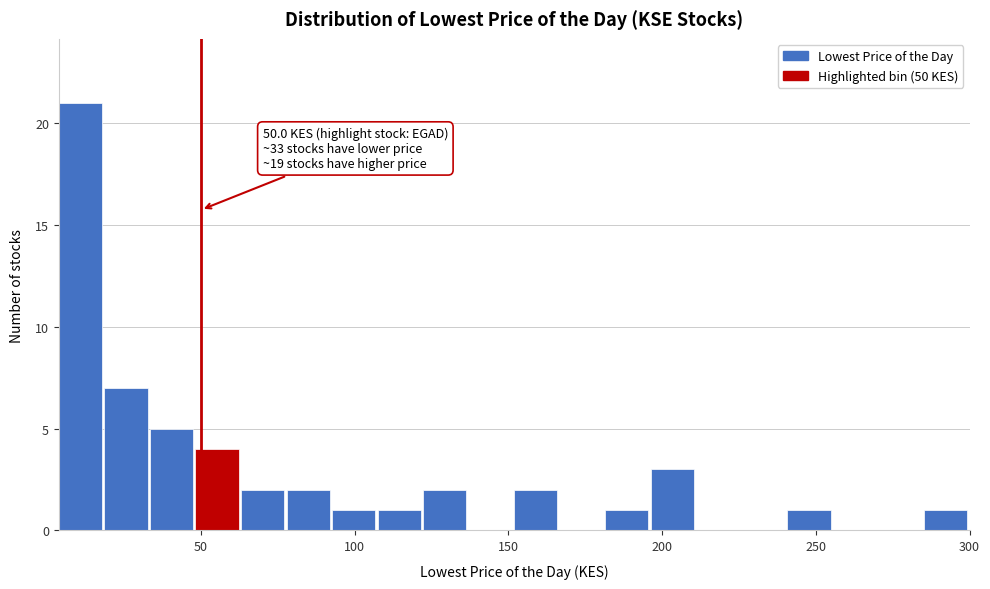

Around what value on the x-axis is the tallest bar? Give the approximate position of its centre, as read against the axis.

10